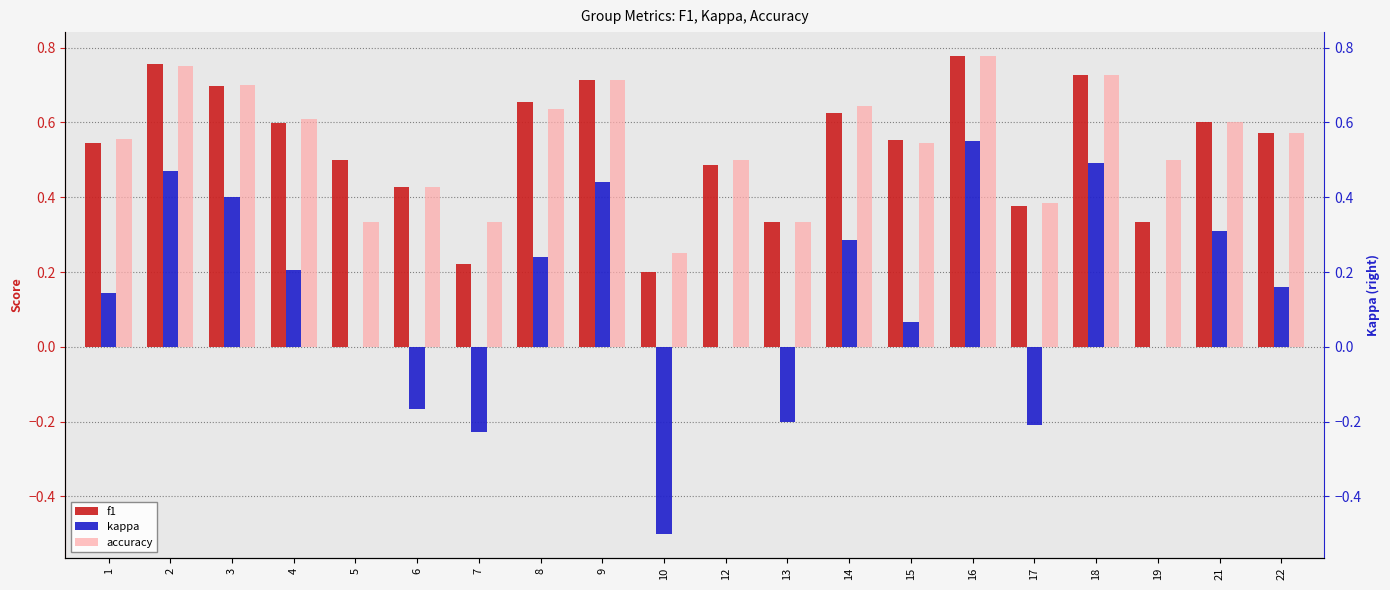

Which category has the highest value across all series?

16